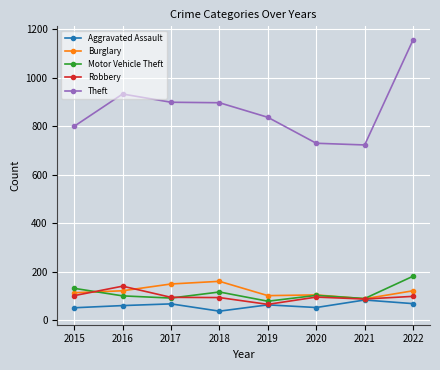

What is the sum of all Burglary values?

965